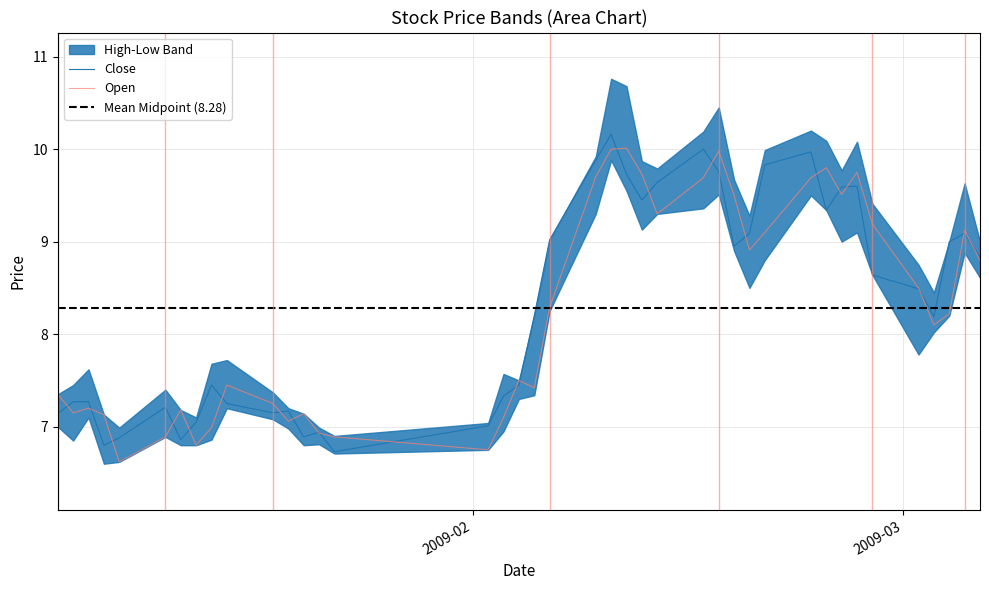

How many data points does each series have?

40